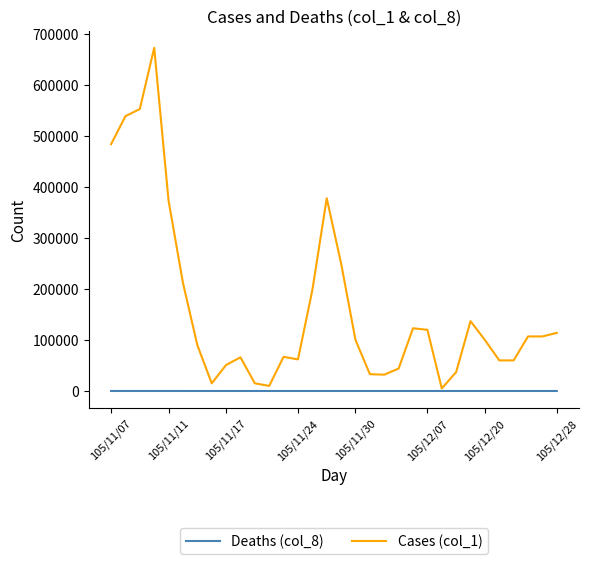

Count the number of data series in this chart.

2